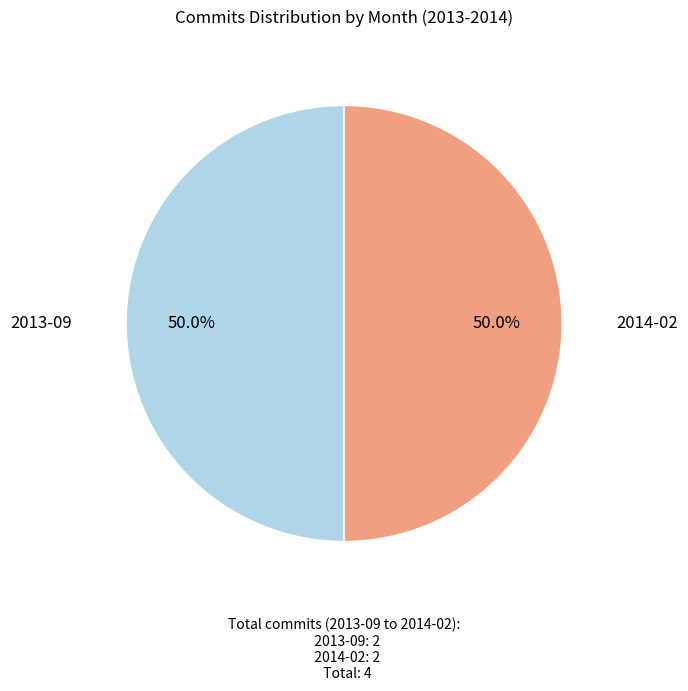

What is the ratio of the value at 2014-02 to the value at 2013-09?

1.0